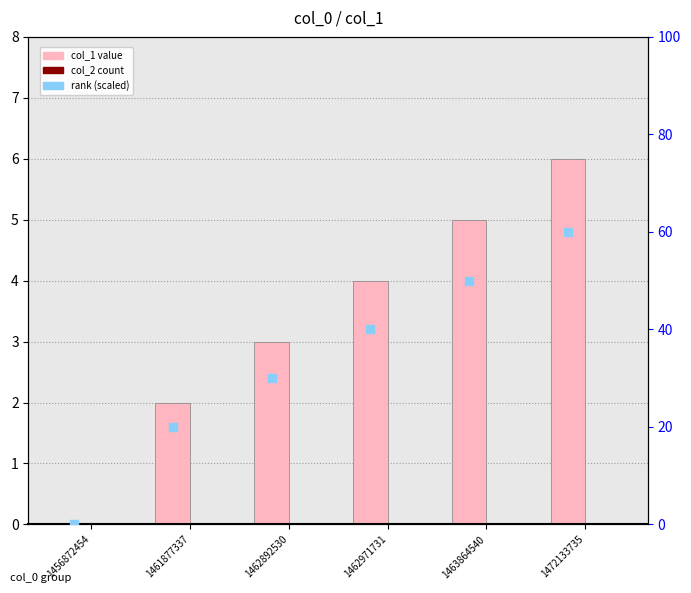

Which series contains the highest Y value?

rank (col_1 scaled)